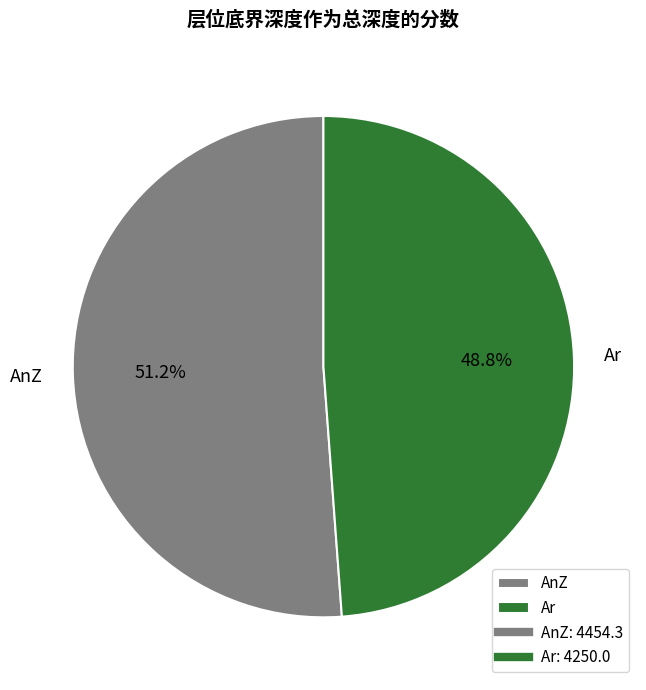

What is the smallest slice in the pie chart?

Ar